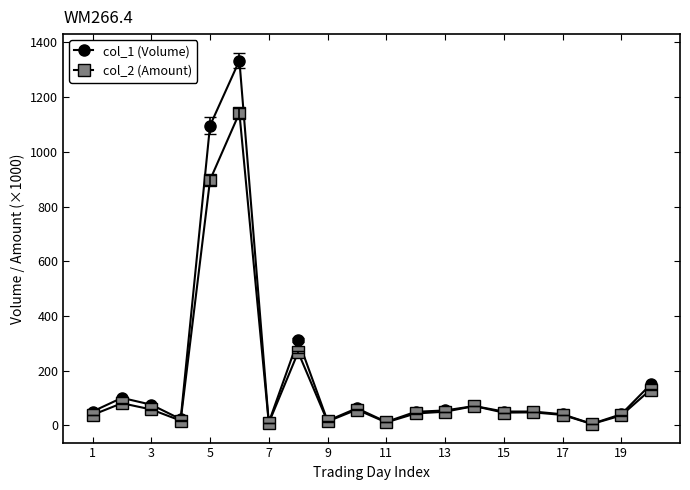

Rank the series by their maximum value, from highest to lowest.

col_1 (Volume), col_2 (Amount)